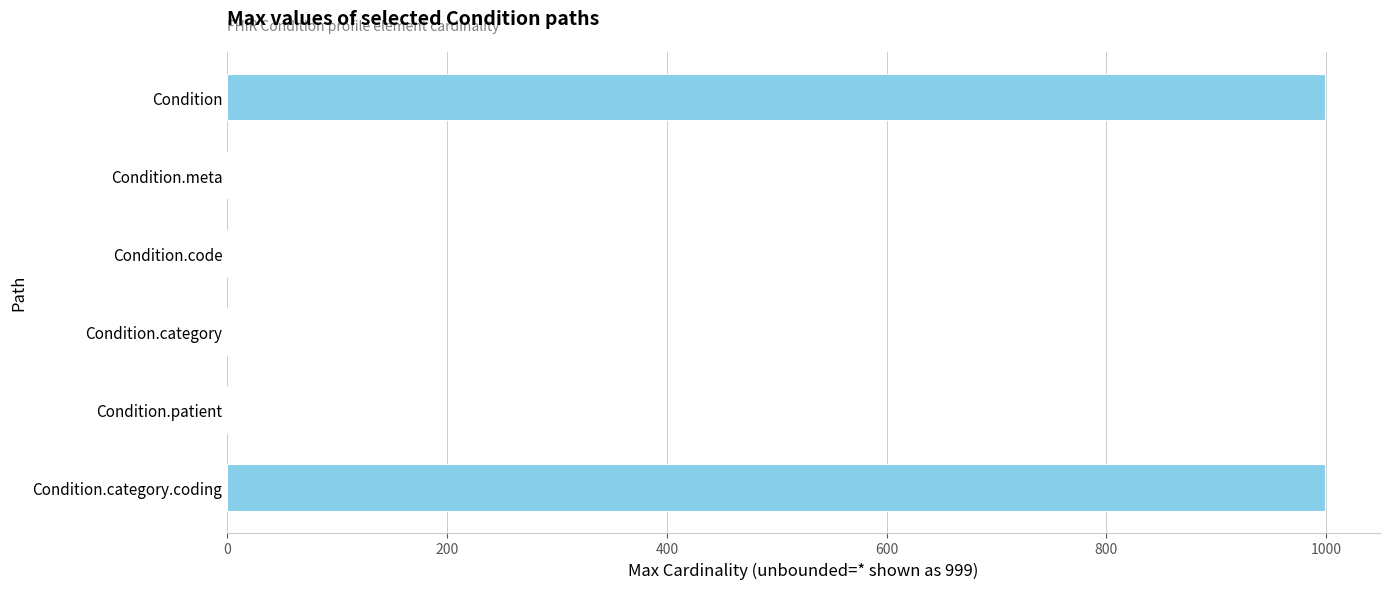

What is the sum of all values?

2002